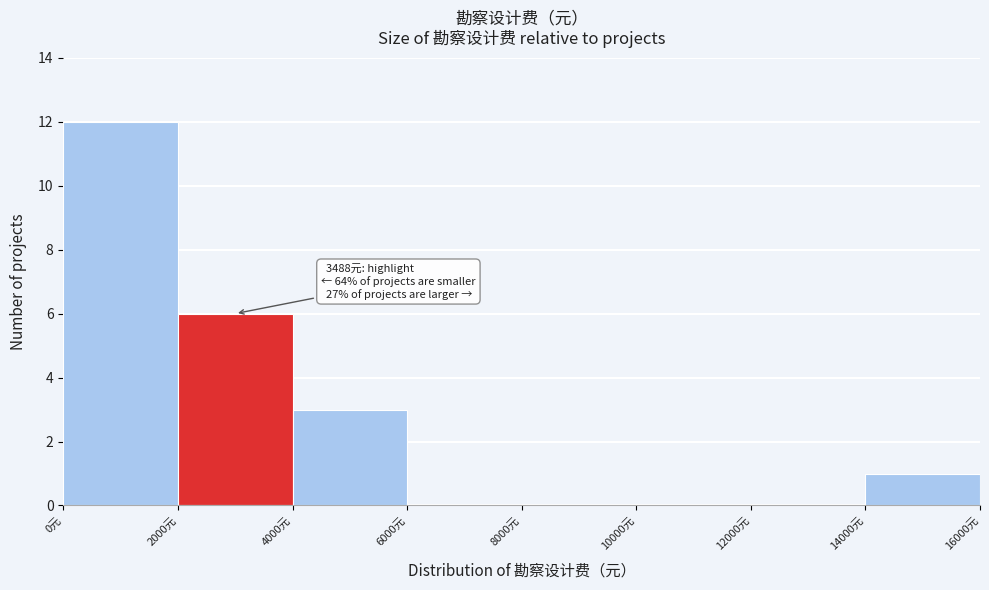

Over which range of the x-axis is the bar tallest?

0 to 2000